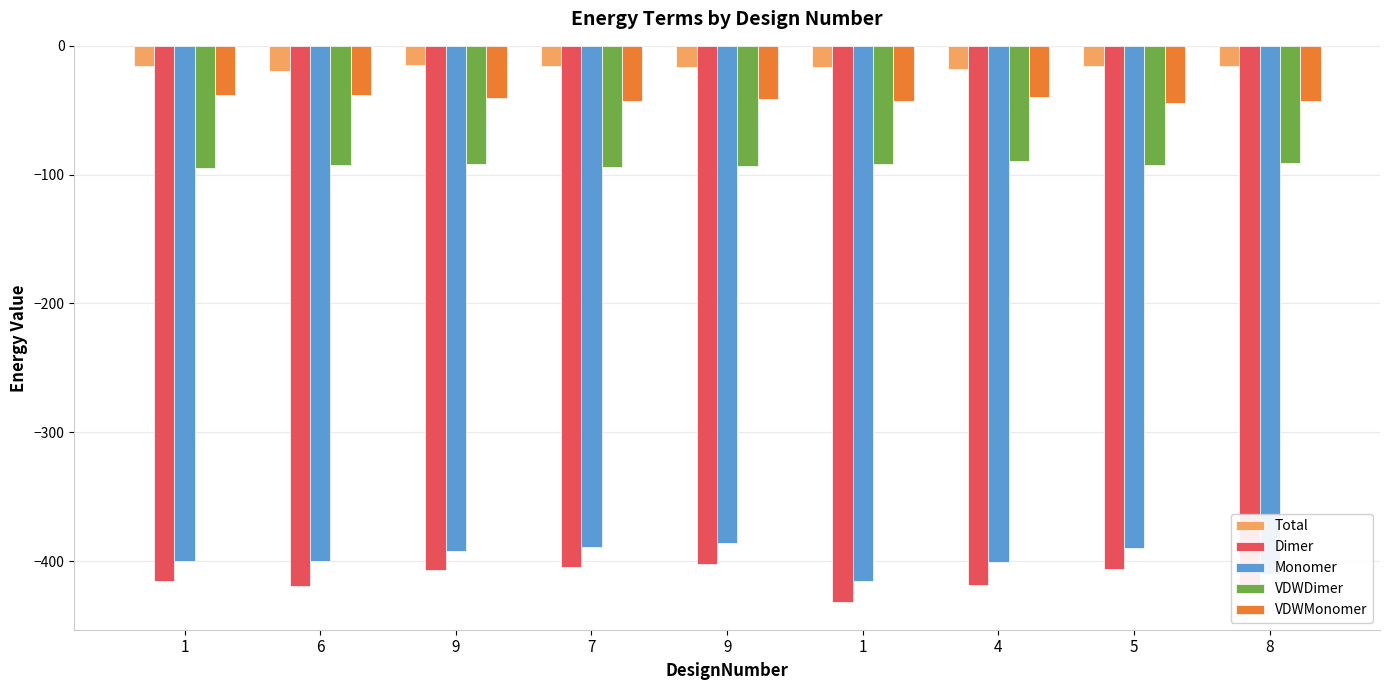

Between 8 and 6, which is larger?

8